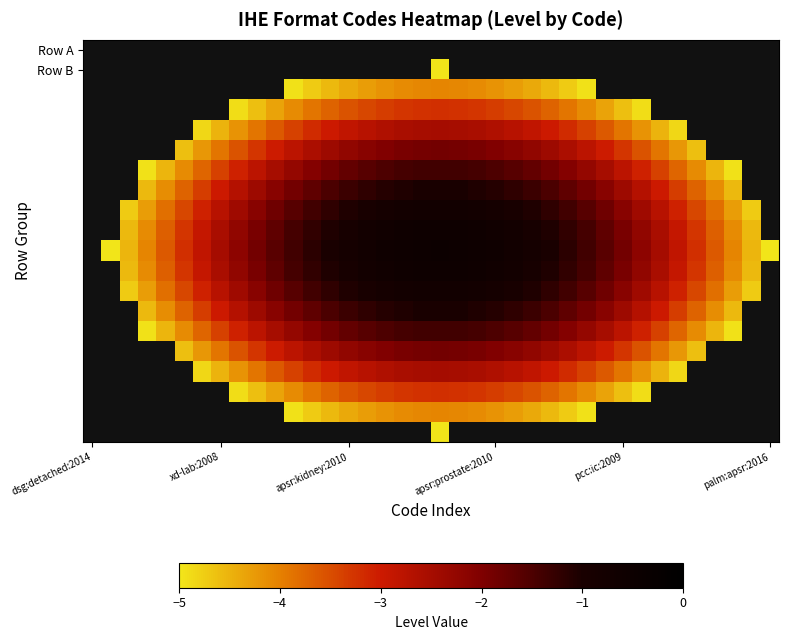

At which category does the chart reach its minimum across all series?

19